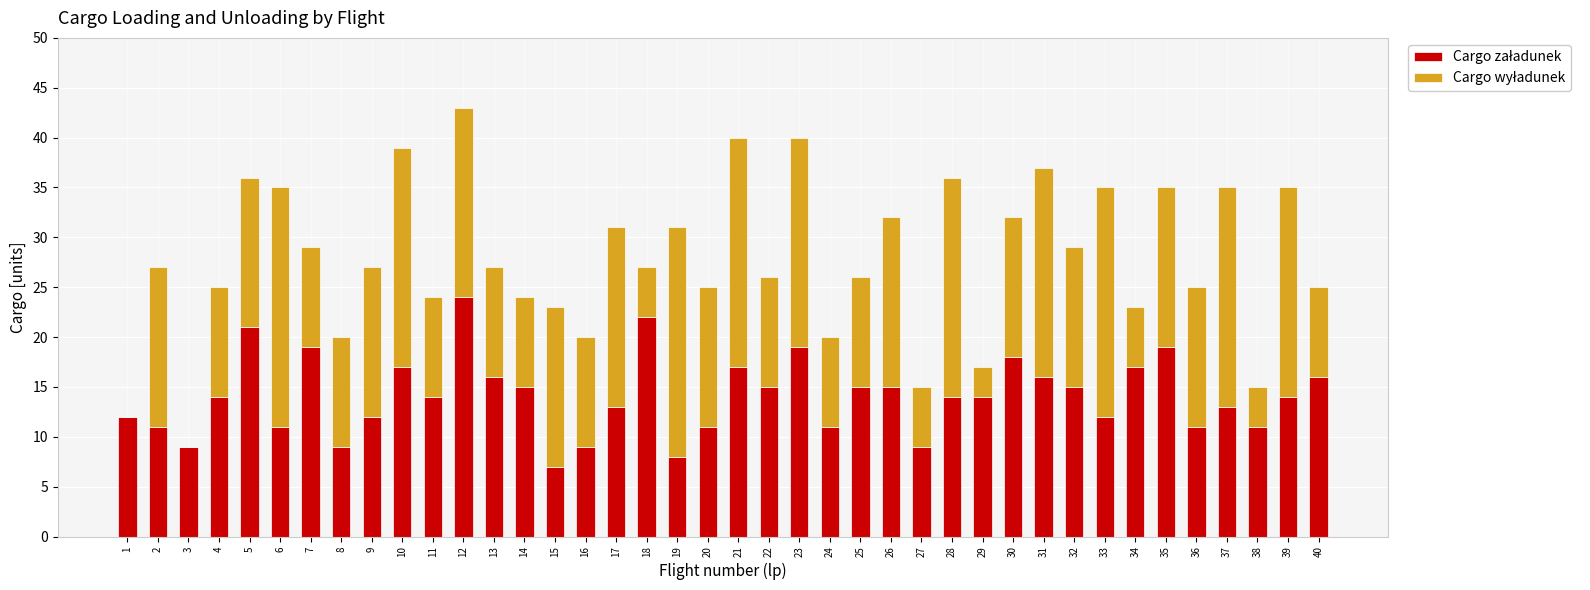

At which category is the sum across all series the highest?

12